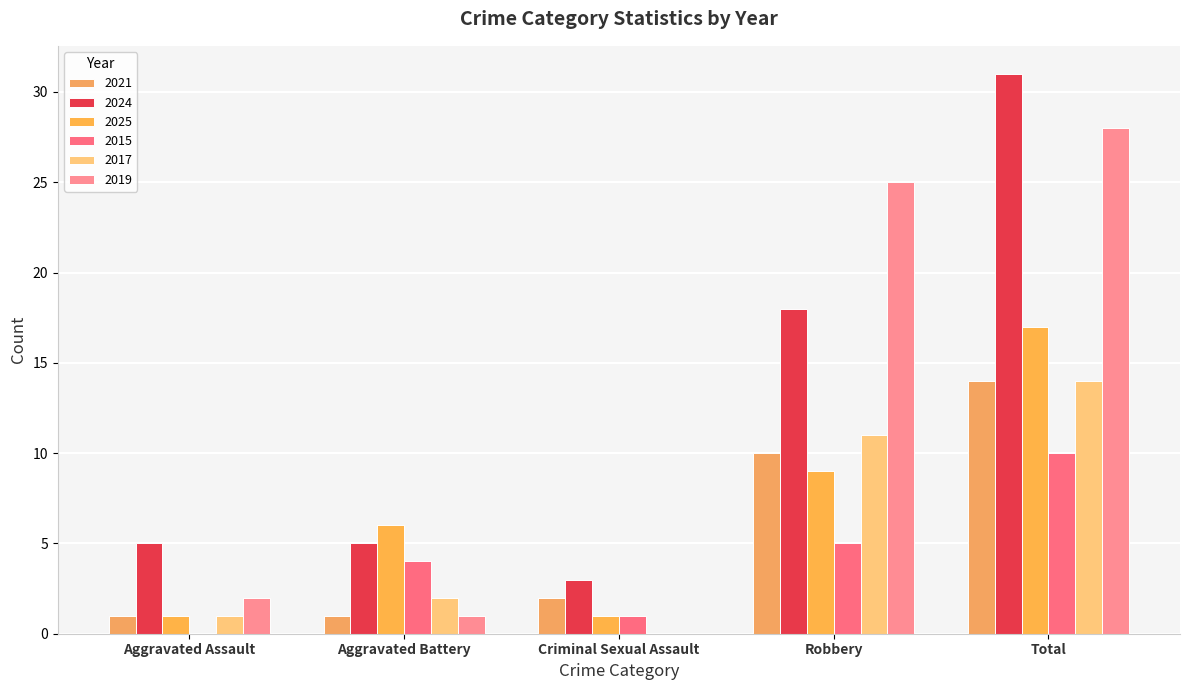

At which category is the sum across all series the highest?

Total